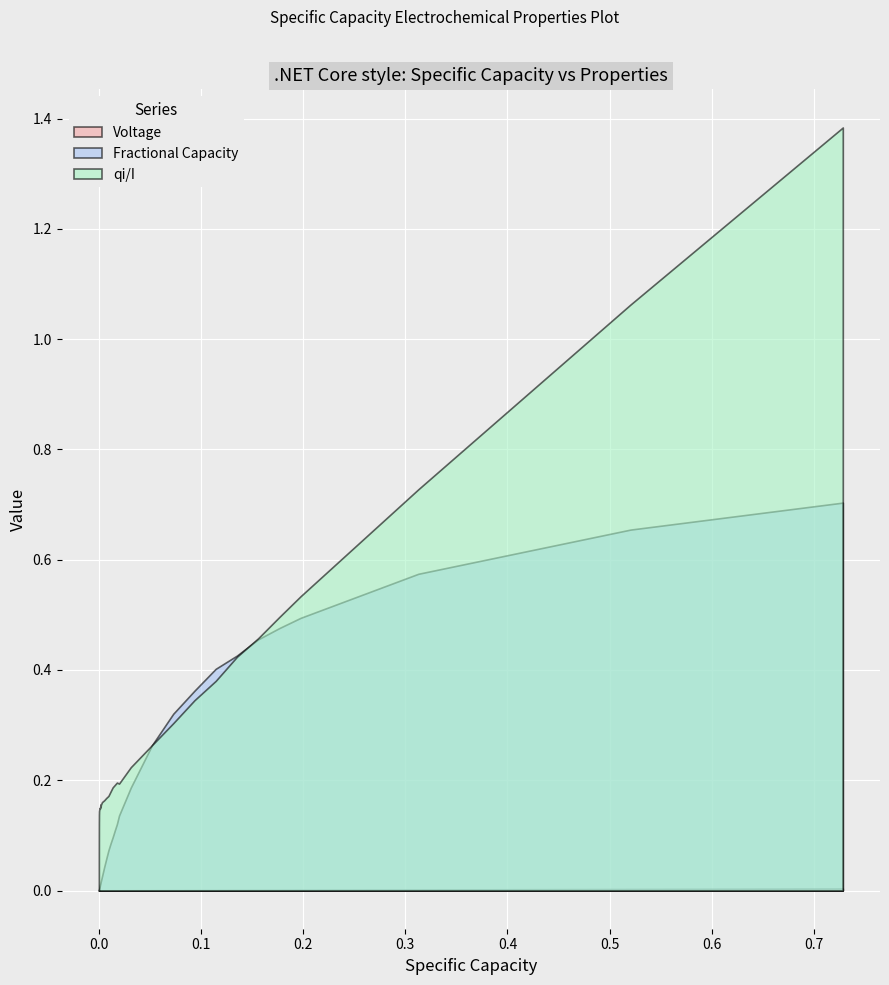

True or false: Fractional Capacity has a value of 0.7 at 33.

False